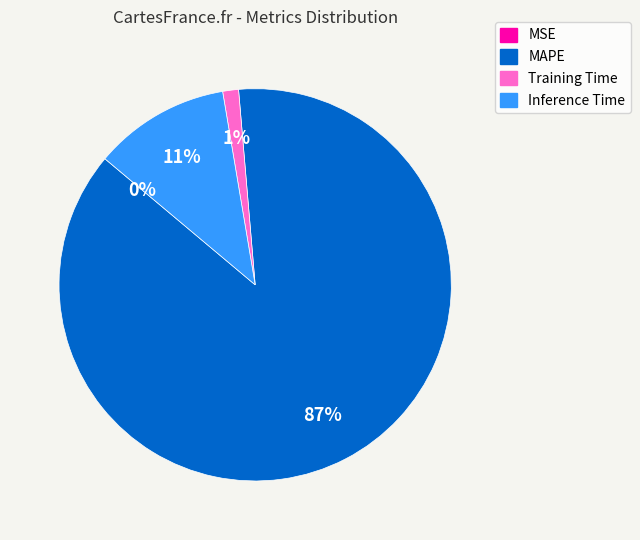

Which slice represents more than half of the pie?

MAPE